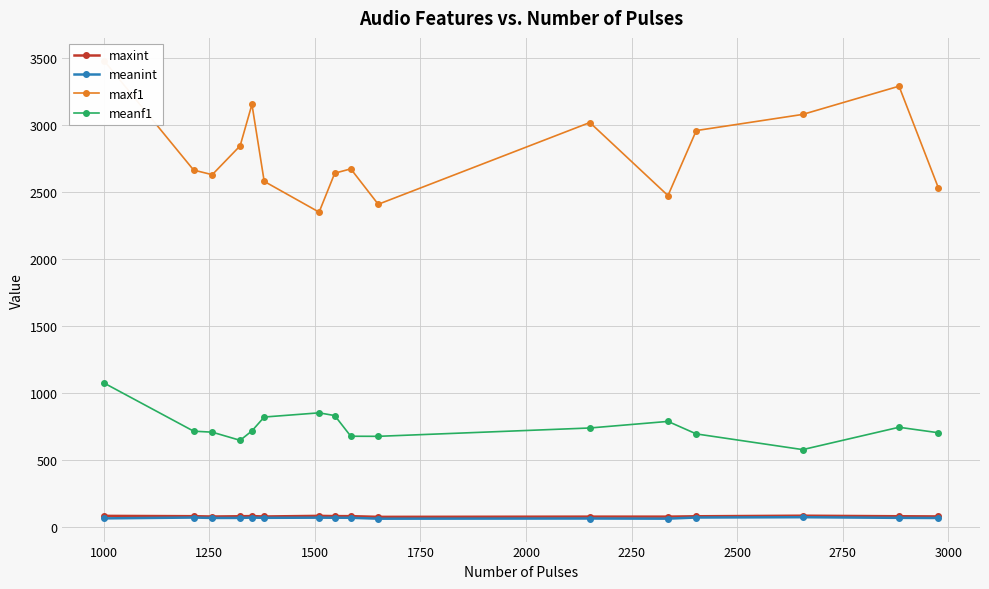

True or false: meanint and meanf1 cross at least once.

False